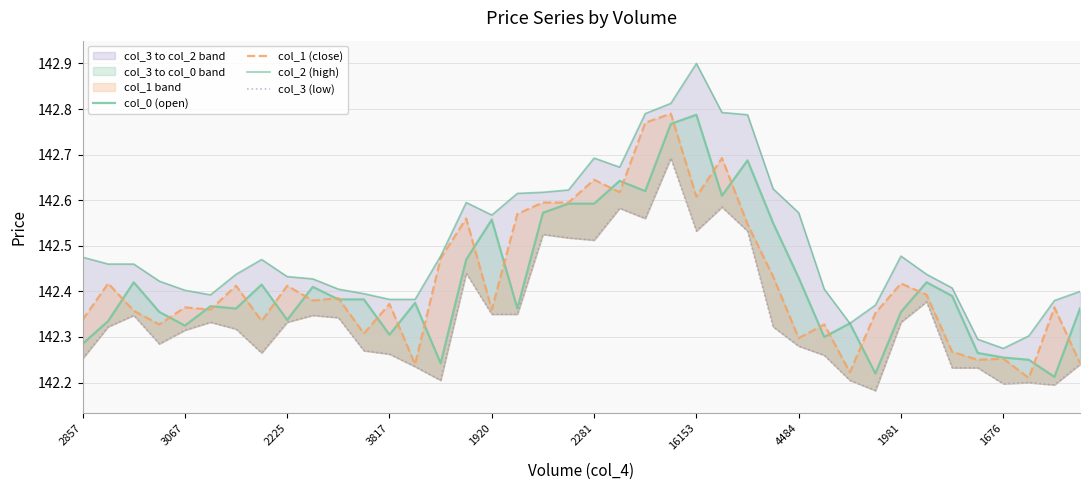

How many interior local valleys does the col_3 (low) series have?

9